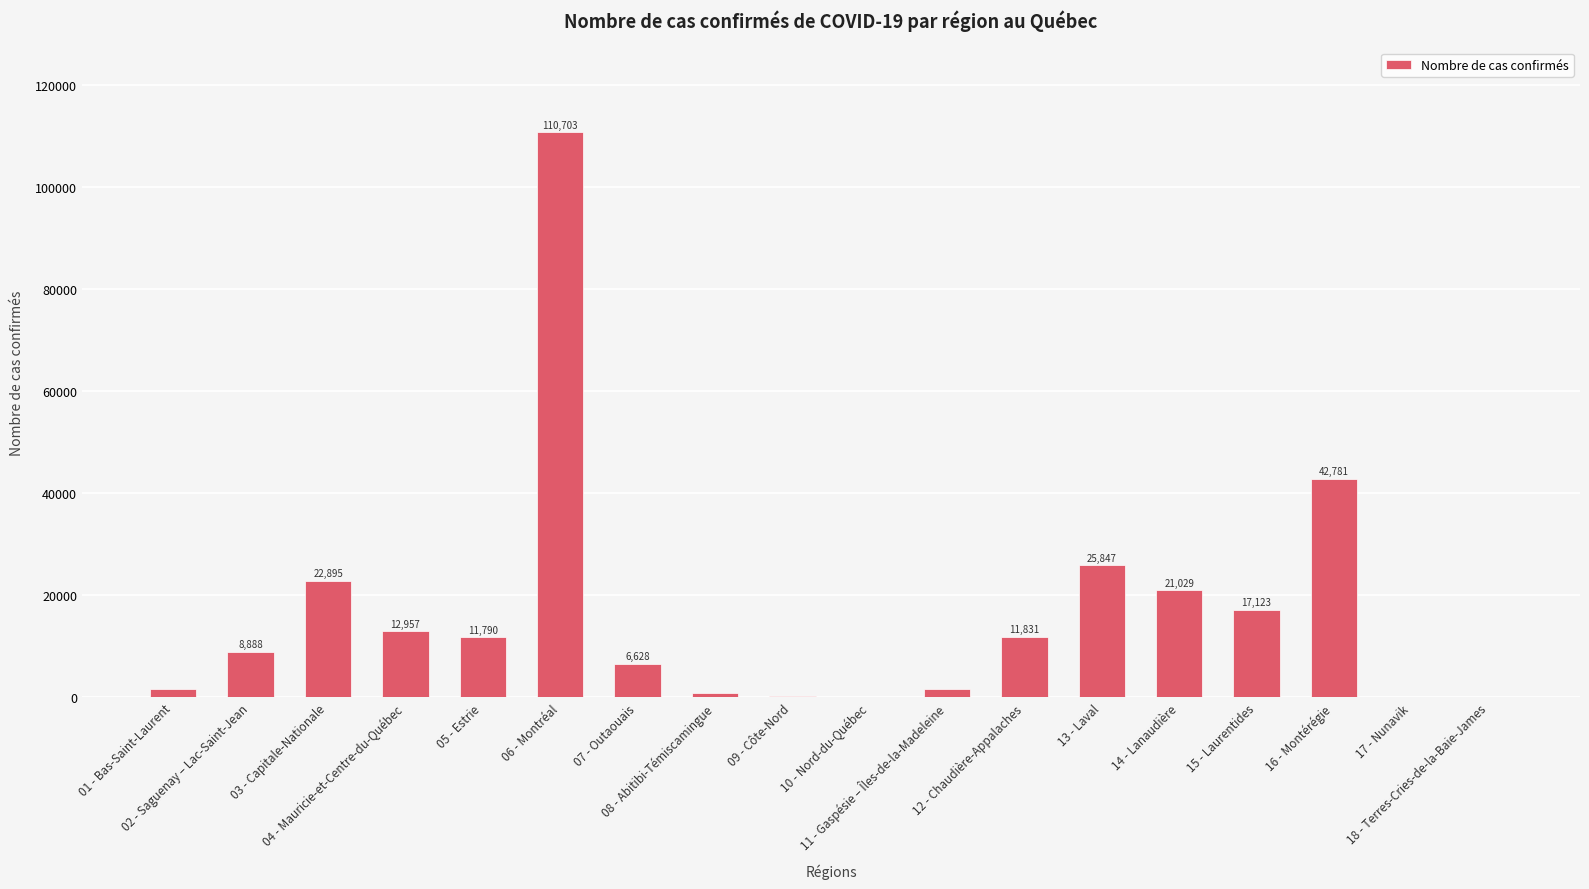

Where does the data first go above 11790?

03 - Capitale-Nationale